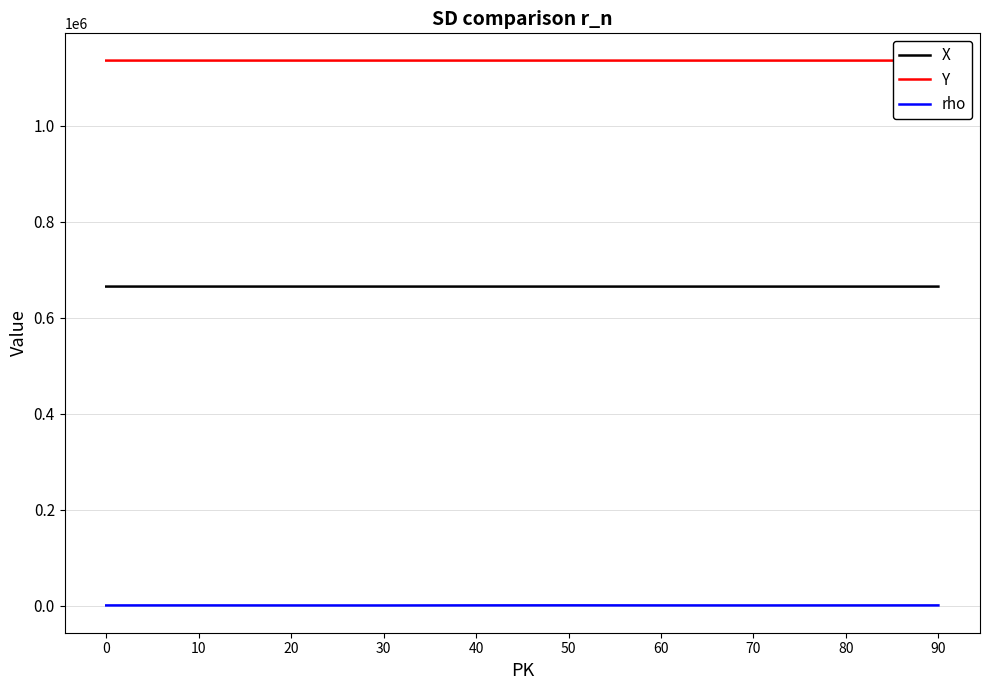

What is the difference between the rho values at 60 and 10?

6